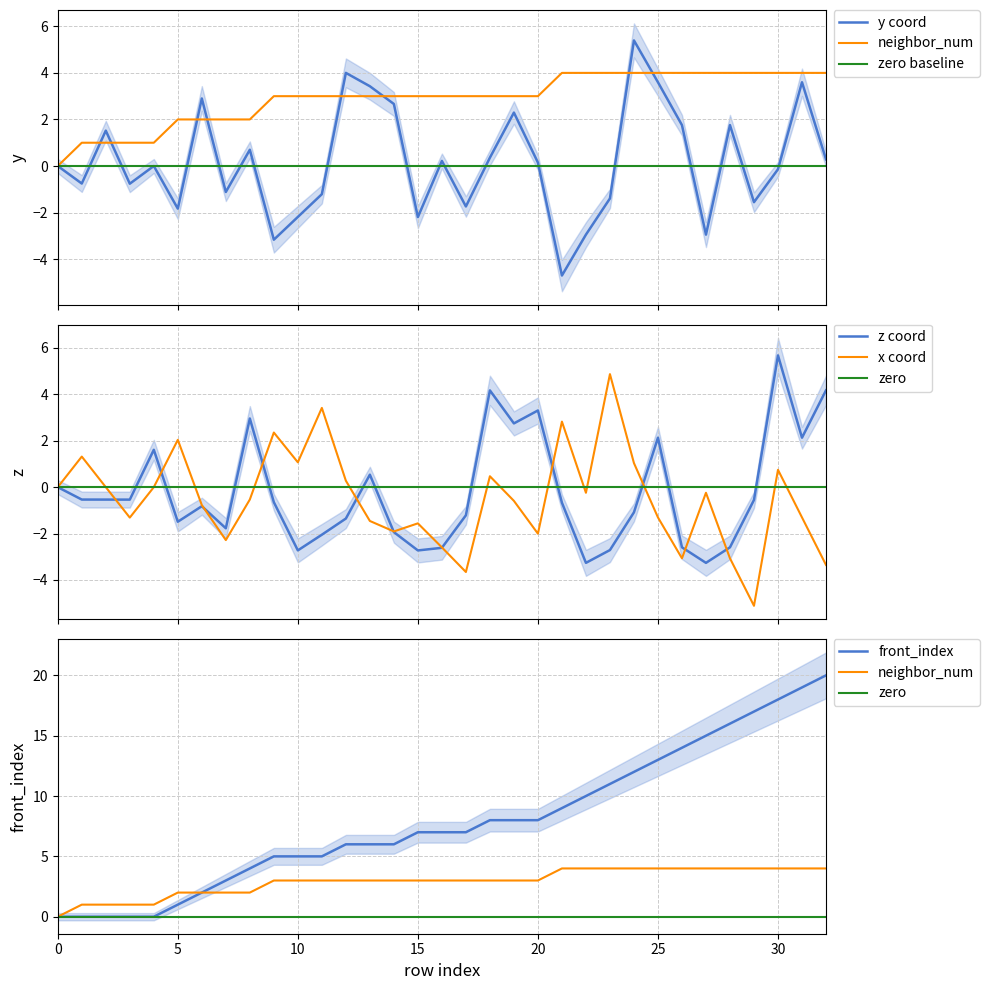

What is the spread (max minus min) of values at 3?

2.3